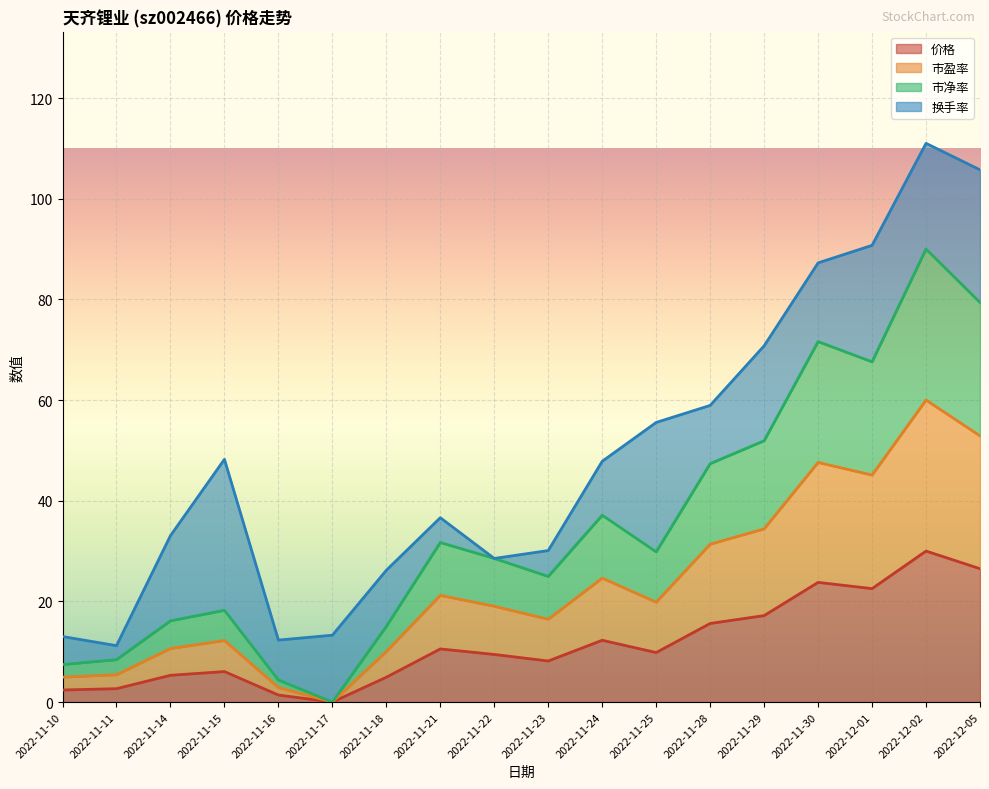

What is the total value across all series at 2022-11-23?

30.1